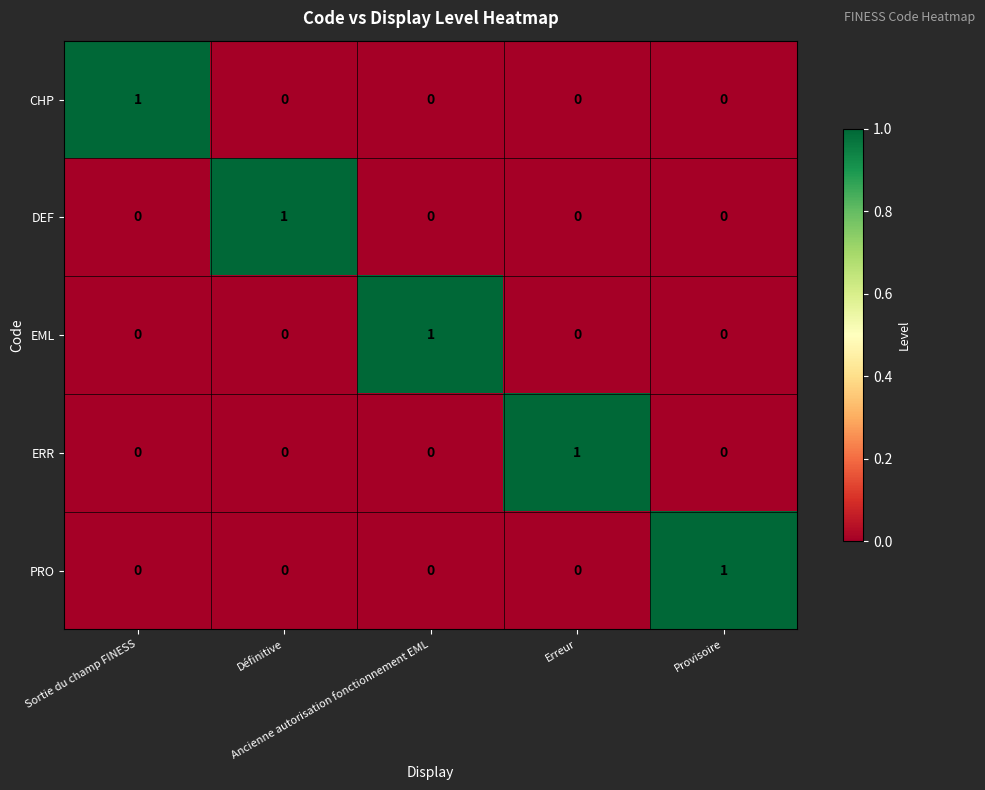

What is the greatest value displayed?

1